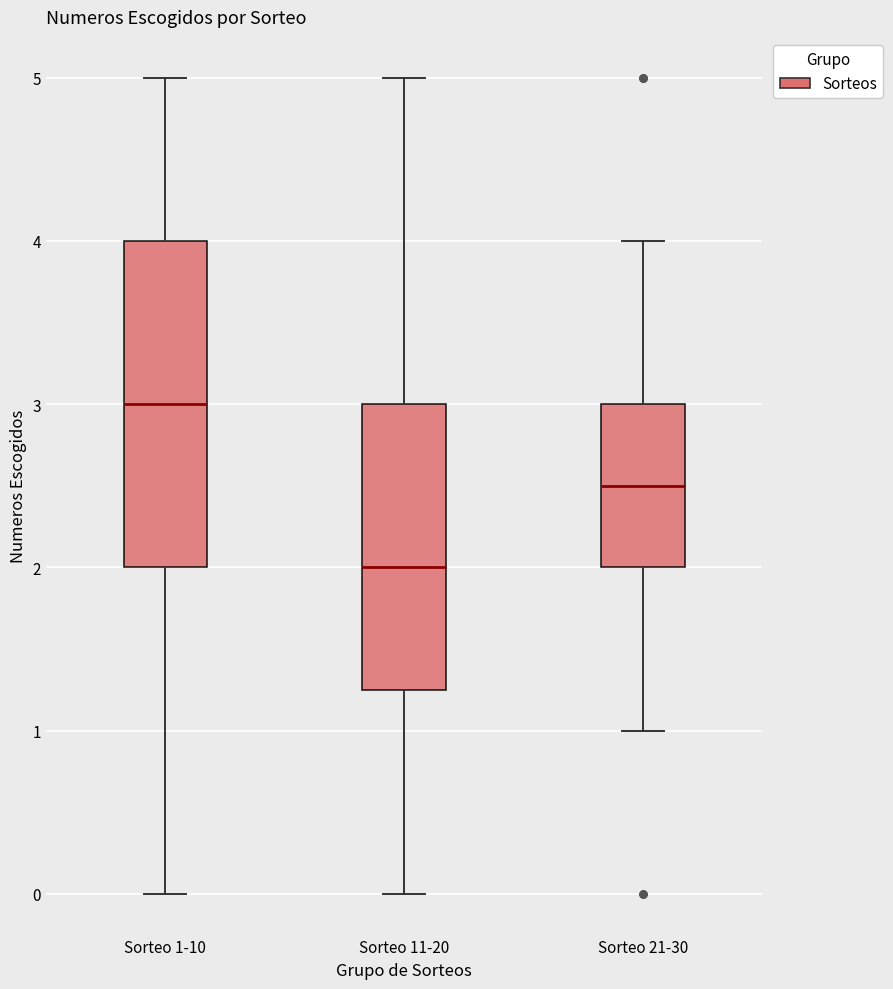

Reading left to right, transcribe this box plot: for each box, give where its median line is, the range the box spans, and where its two whiskers end, as read against the y-axis. The values are not printed on the chart, so give them approximately, as read against the axis.

Sorteo 1-10: median 3.0, box 2.0 to 4.0, whiskers 0.0 to 5.0
Sorteo 11-20: median 2.0, box 1.3 to 3.0, whiskers 0.0 to 5.0
Sorteo 21-30: median 2.5, box 2.0 to 3.0, whiskers 1.0 to 4.0